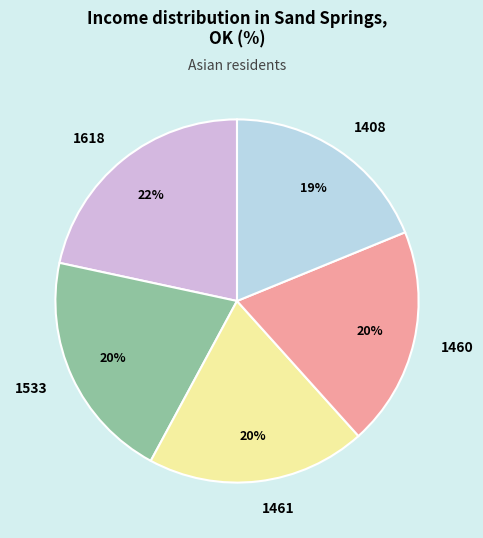

Is the sum of 1533 and 1460 greater than half?

No